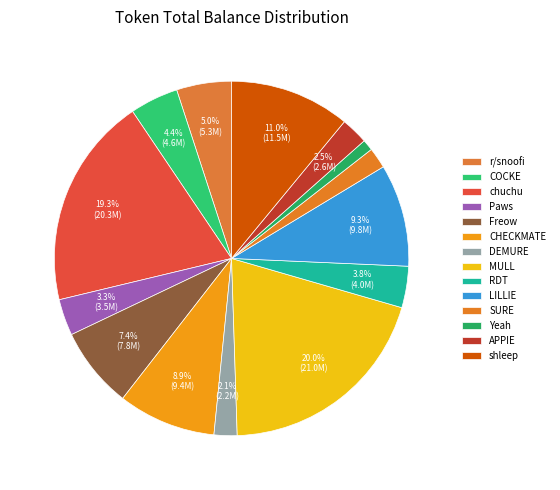

What is the smallest slice in the pie chart?

Yeah